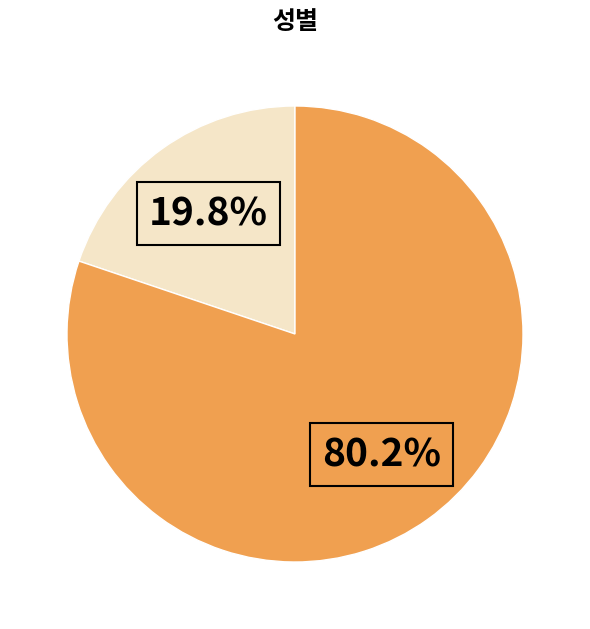

Does any single category account for the majority?

Yes